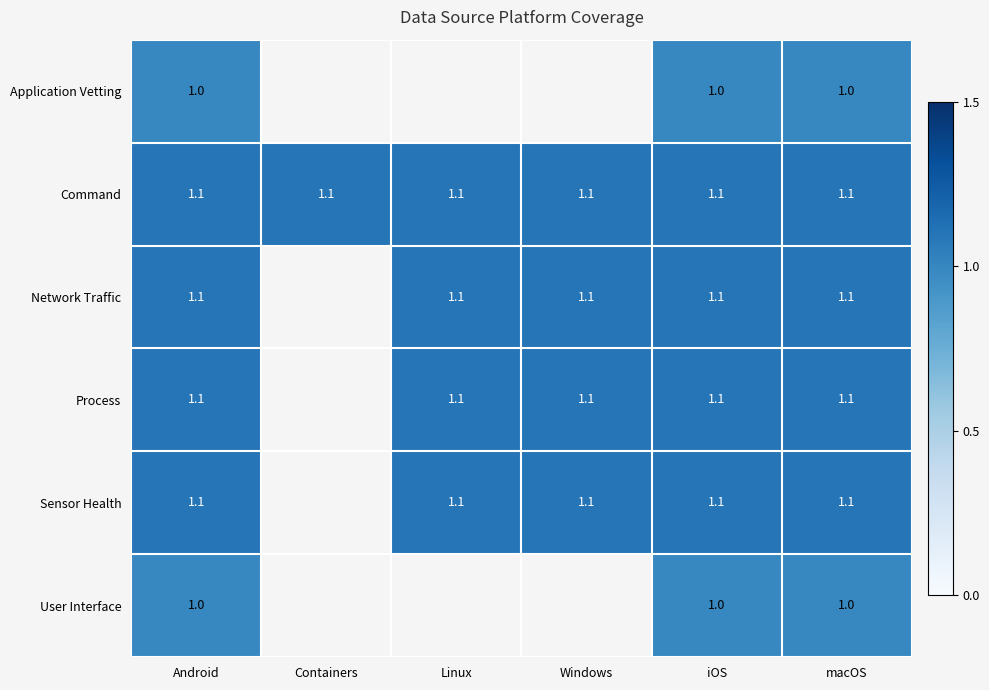

How many distinct data groups are displayed?

6